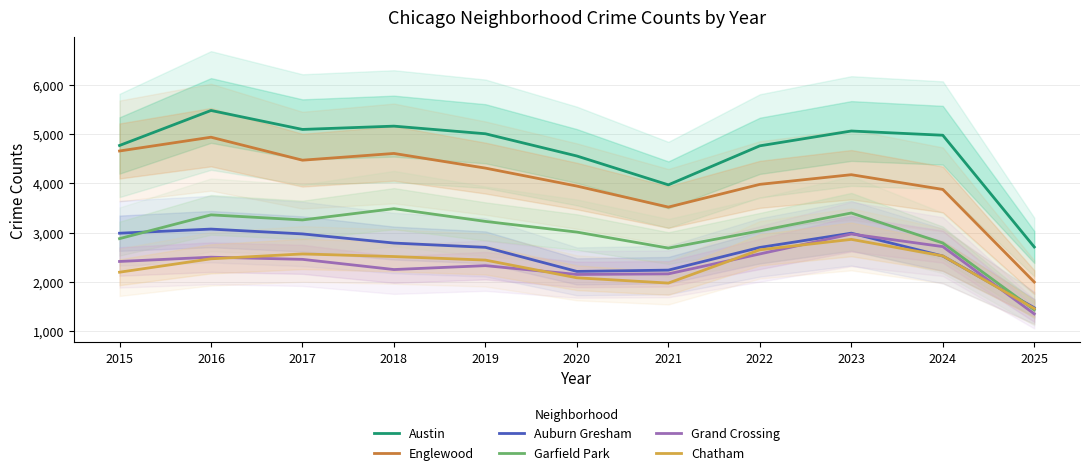

List the series in order of their peak value, lowest first.

Chatham, Grand Crossing, Auburn Gresham, Garfield Park, Englewood, Austin